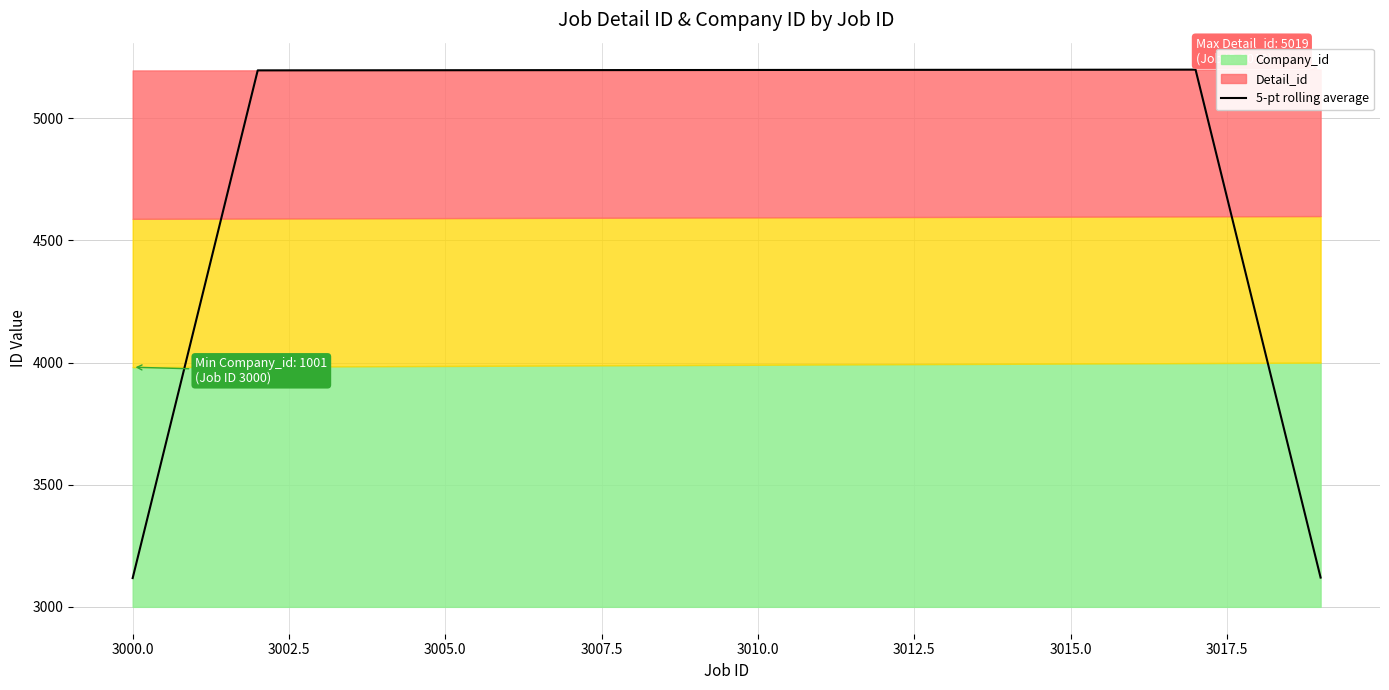

True or false: the data shows 1544.5 at 3005.0.

False